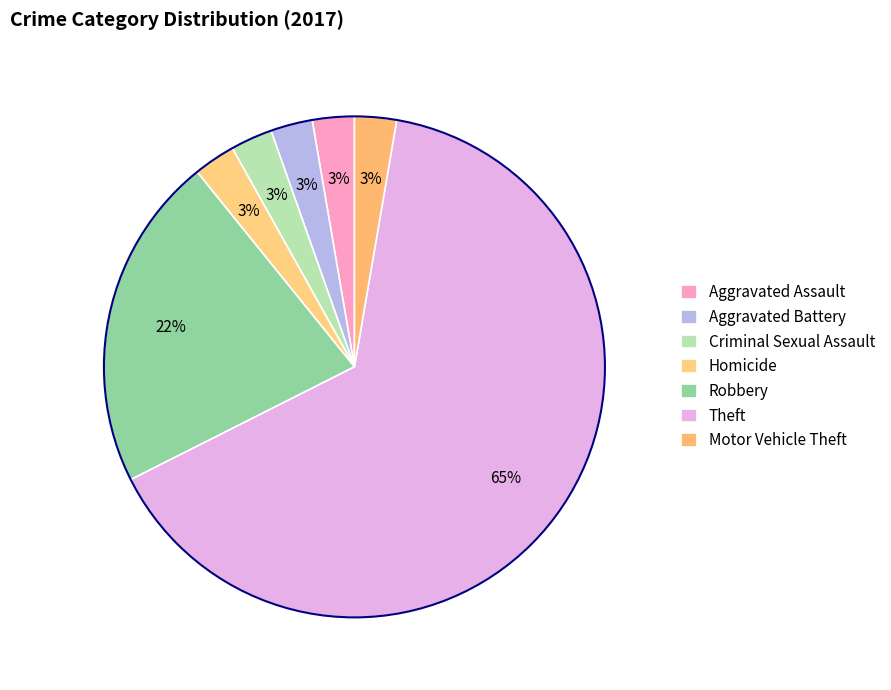

To the nearest percent, what portion does Robbery represent?

22%